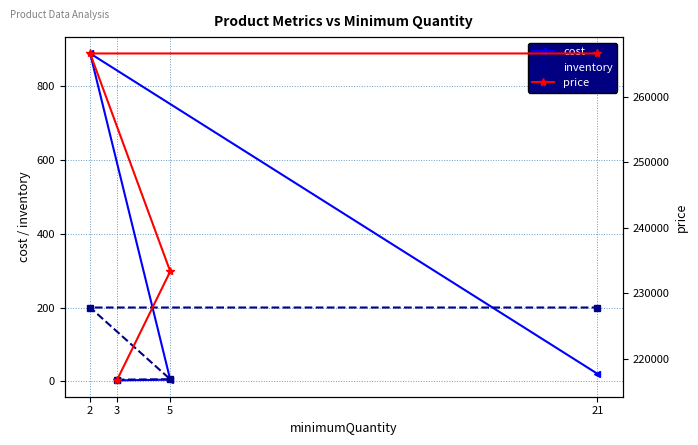

True or false: cost and price cross at least once.

False